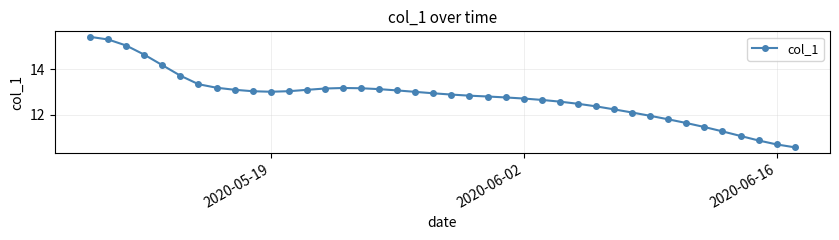

What is the average value?

12.8